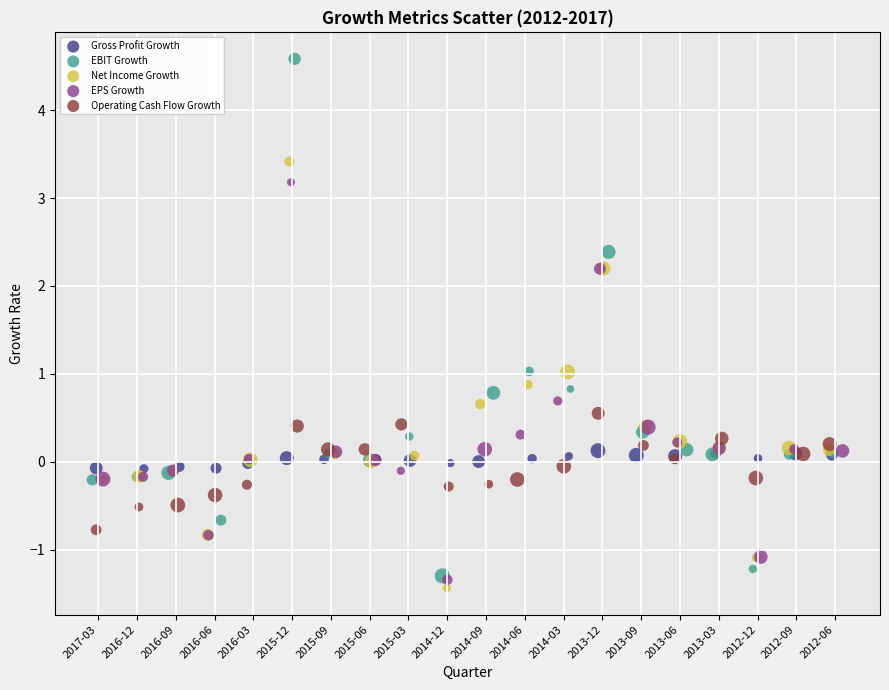

Which series contains the highest Y value?

EBIT Growth